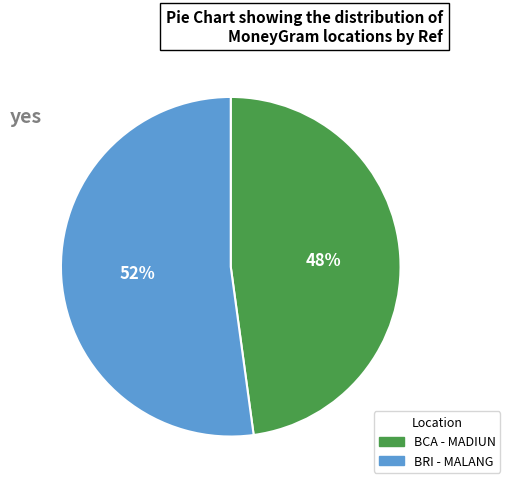

Count the number of slices in the pie.

2